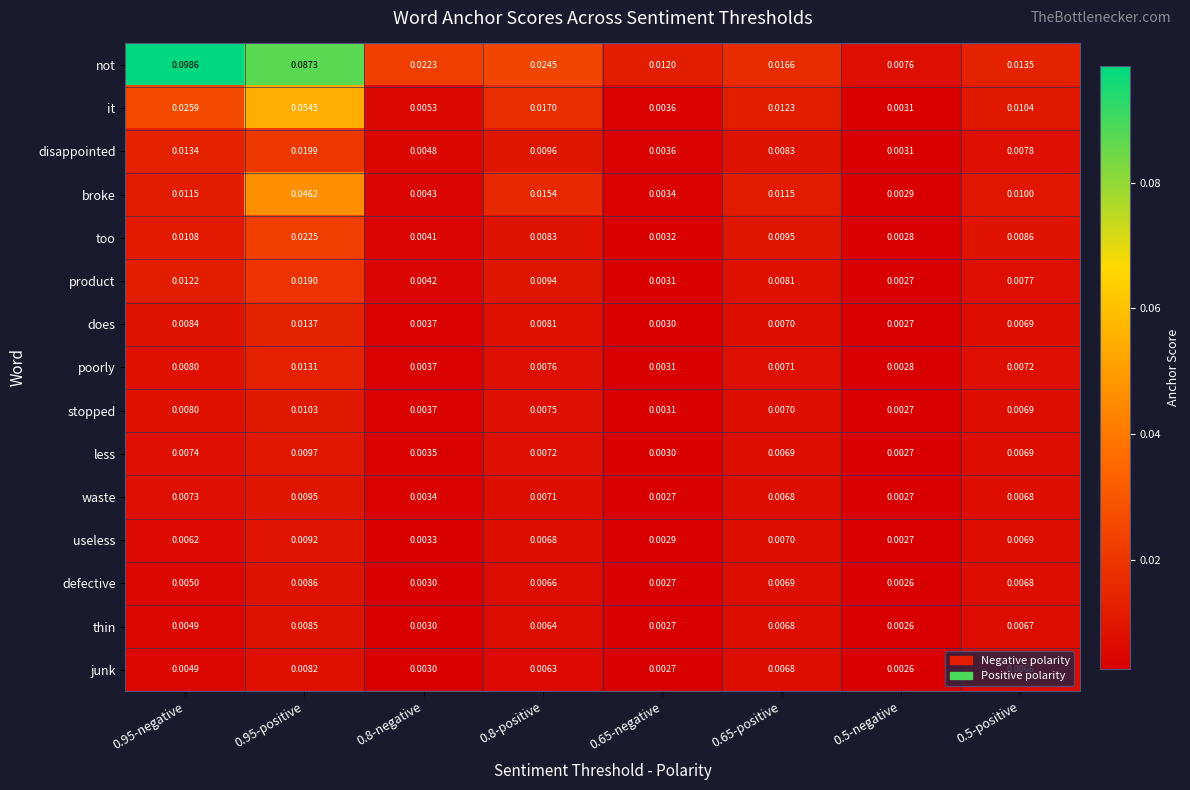

Which series has the largest total across all categories?

not